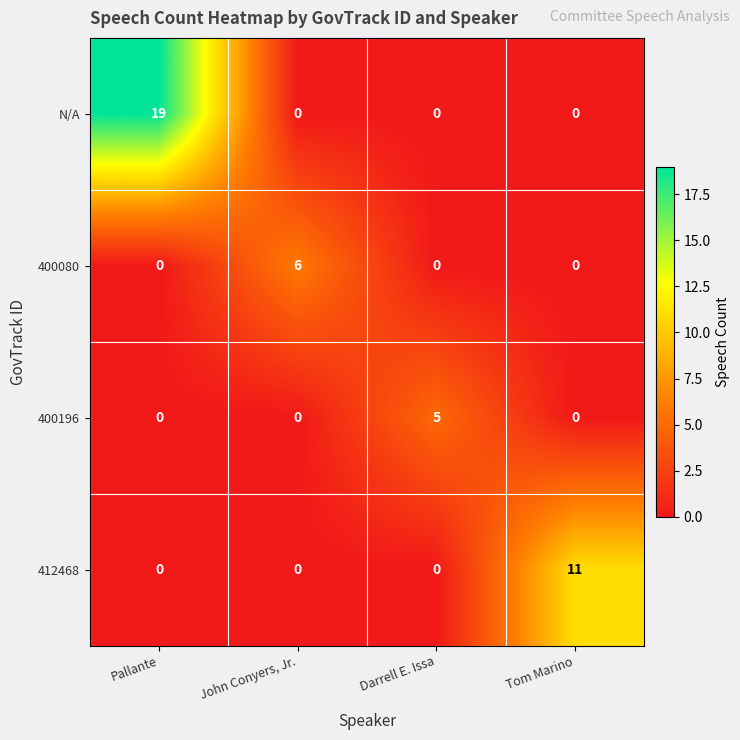

At which category is the sum across all series the highest?

Pallante